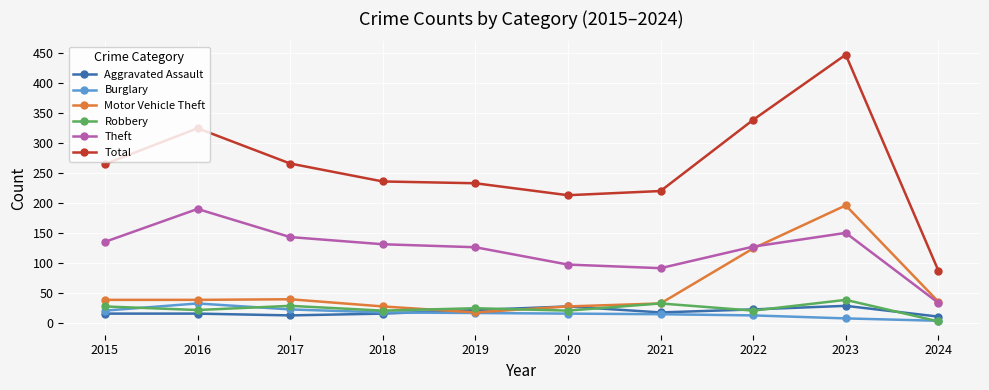

What is the total value across all series at 2022?

644